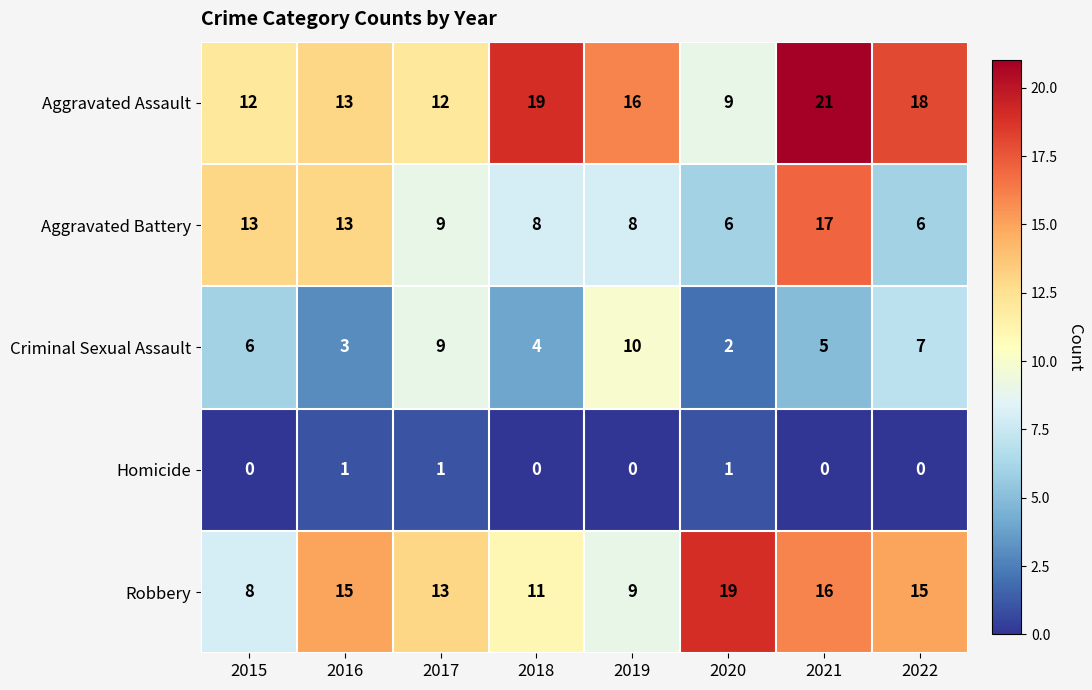

Is it true that Aggravated Battery equals 13 at 2015?

True